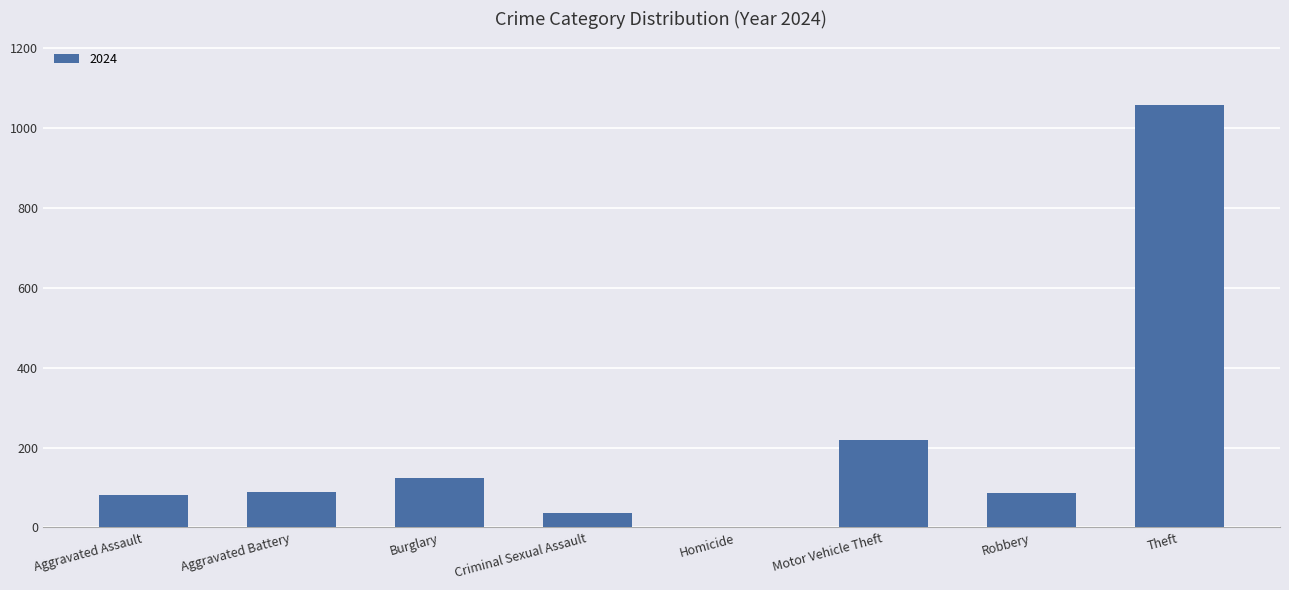

What is the sum of all values?

1697